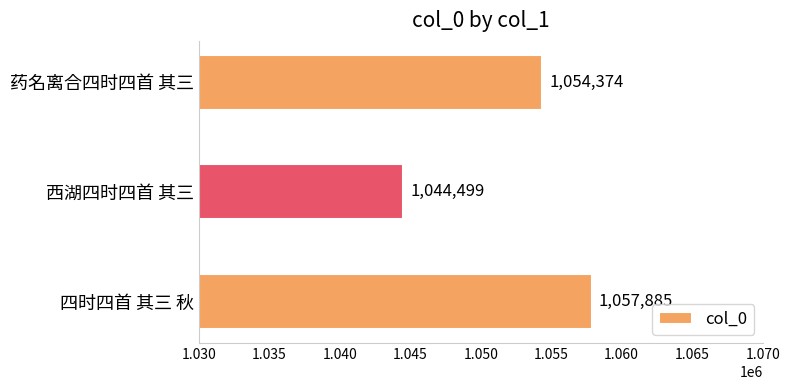

Count the values in the range 1044499 to 1057885.

3